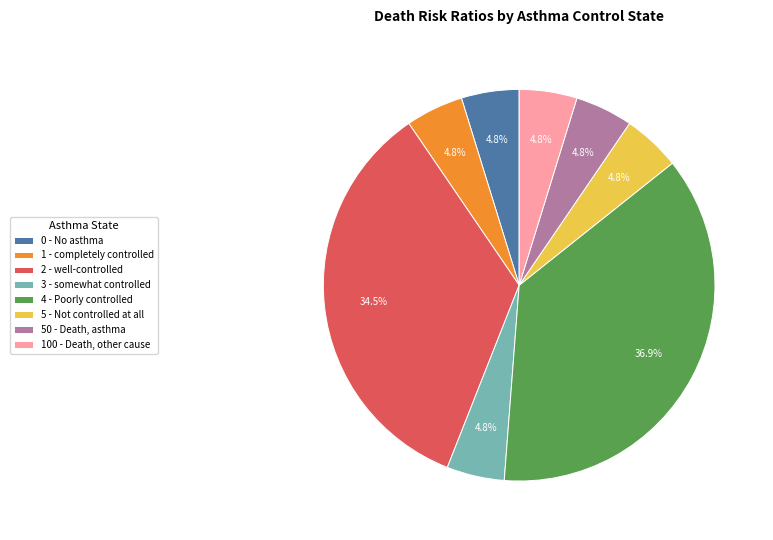

Count the number of slices in the pie.

8